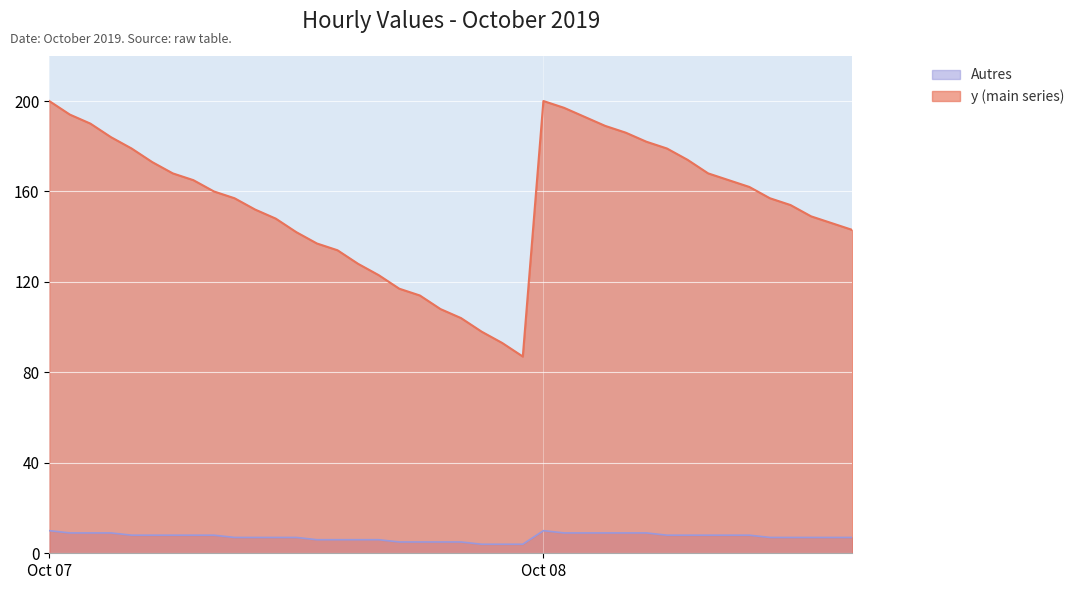

Does the chart display data point markers on the line(s)?

No